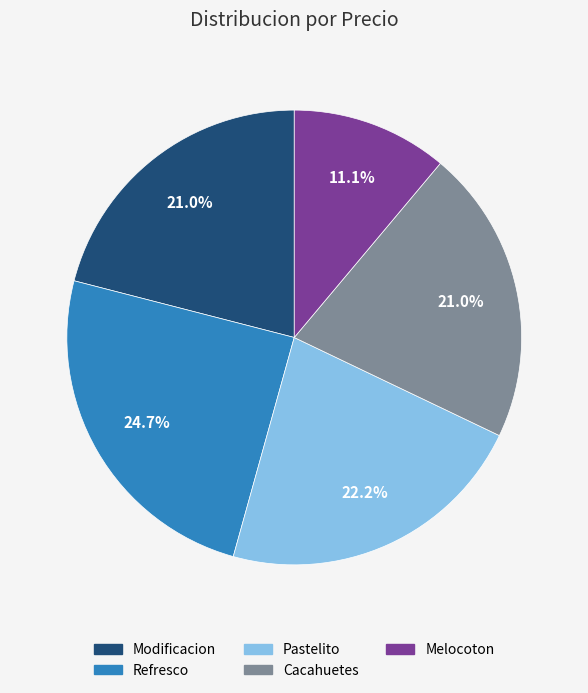

Approximately how many times larger is the value at Cacahuetes compared to Melocoton?

1.9